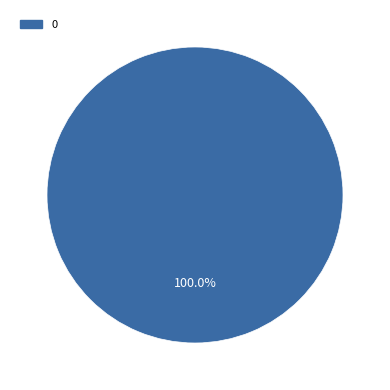

How many slices are in this pie chart?

1